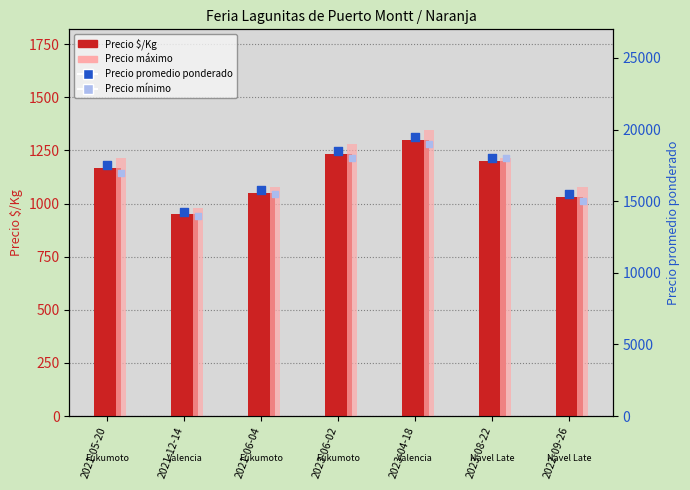

Which series has the largest total across all categories?

Precio máximo